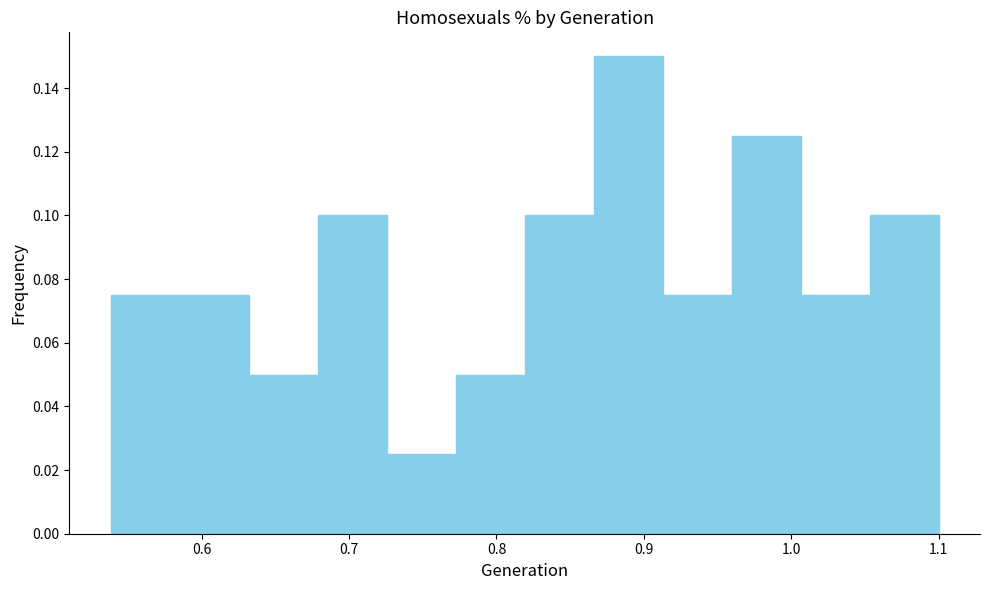

Reading left to right, transcribe this chart: for each bar, give the range it covers on the x-axis and its height. Neither the bar edges nor the heights are printed on the chart, so give them approximately, as read against the axes.

0.54 to 0.59: 0.076
0.59 to 0.63: 0.076
0.63 to 0.68: 0.050
0.68 to 0.73: 0.100
0.73 to 0.77: 0.026
0.77 to 0.82: 0.050
0.82 to 0.87: 0.100
0.87 to 0.91: 0.150
0.91 to 0.96: 0.076
0.96 to 1.01: 0.126
1.01 to 1.05: 0.076
1.05 to 1.10: 0.100